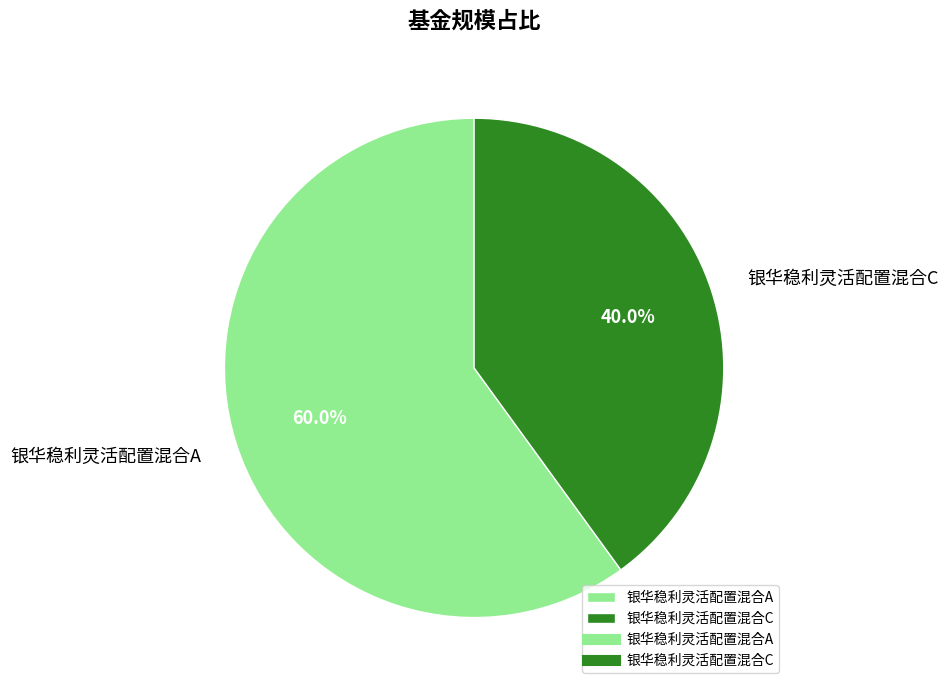

Does any single category account for the majority?

Yes